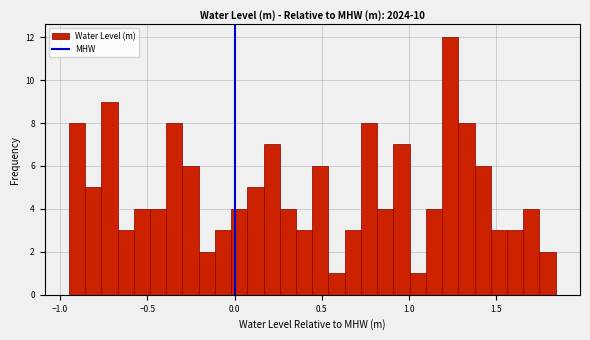

Read against the x-axis, roughly where is the centre of the tallest bar?

1.25